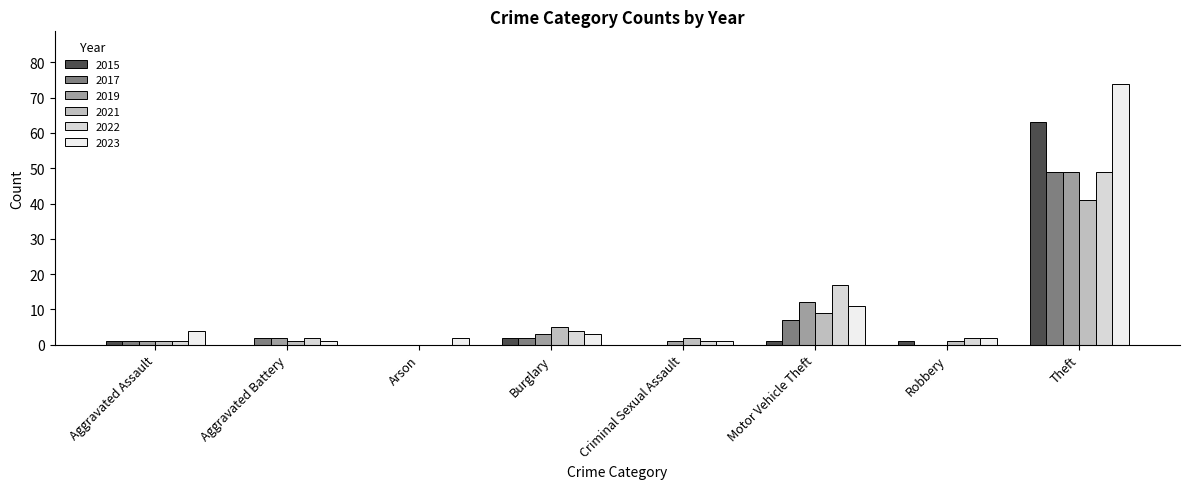

How many series are shown in this chart?

6